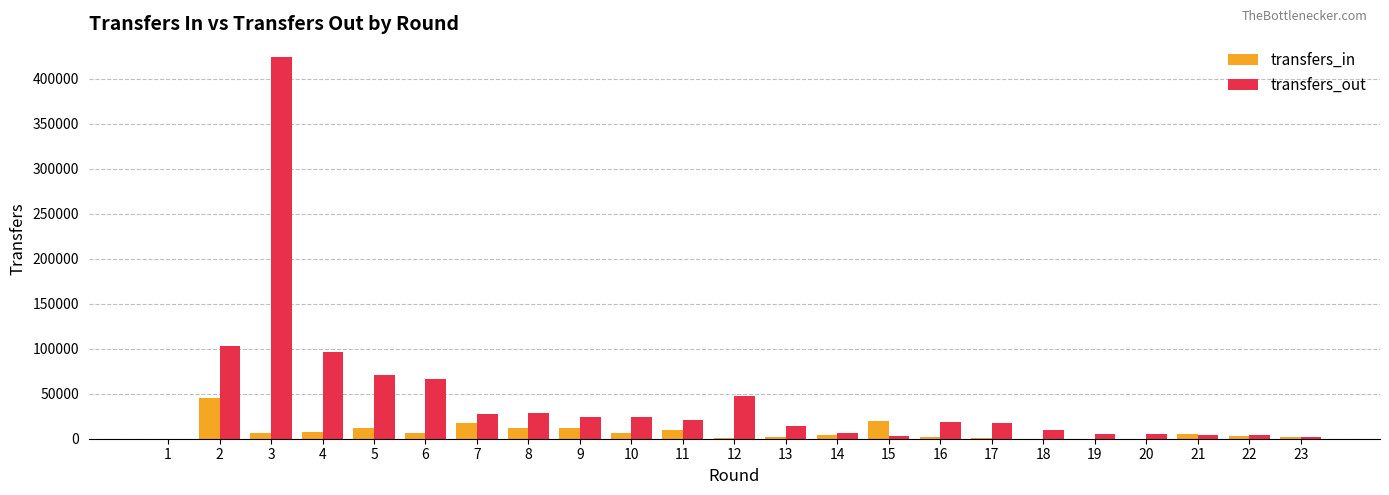

What is the average value of the transfers_in series?

7567